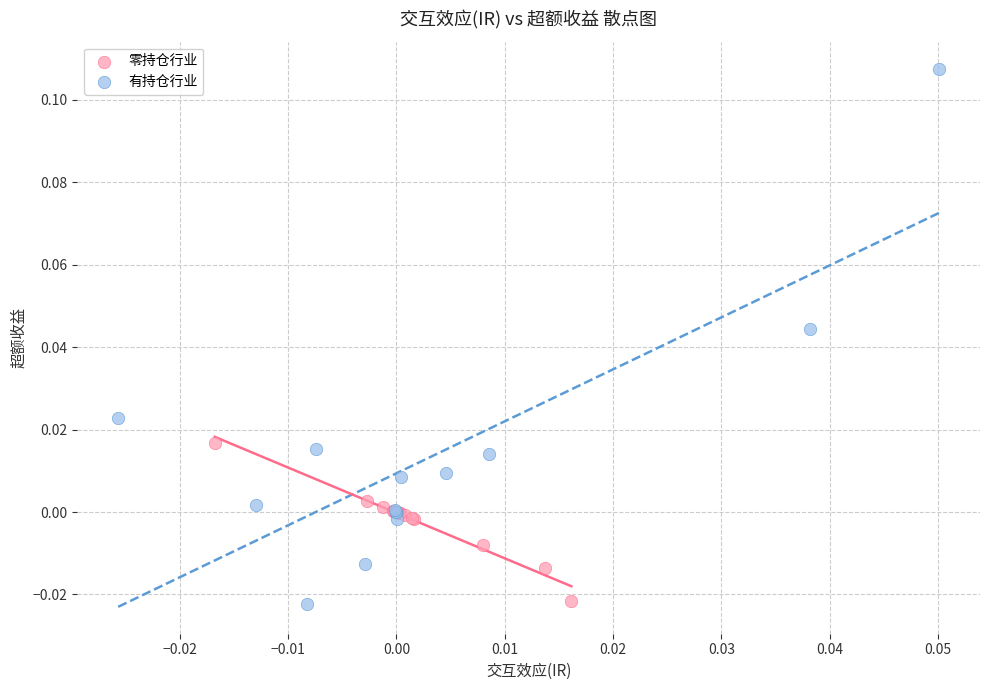

What are all the series names shown in the legend?

零持仓行业, 有持仓行业